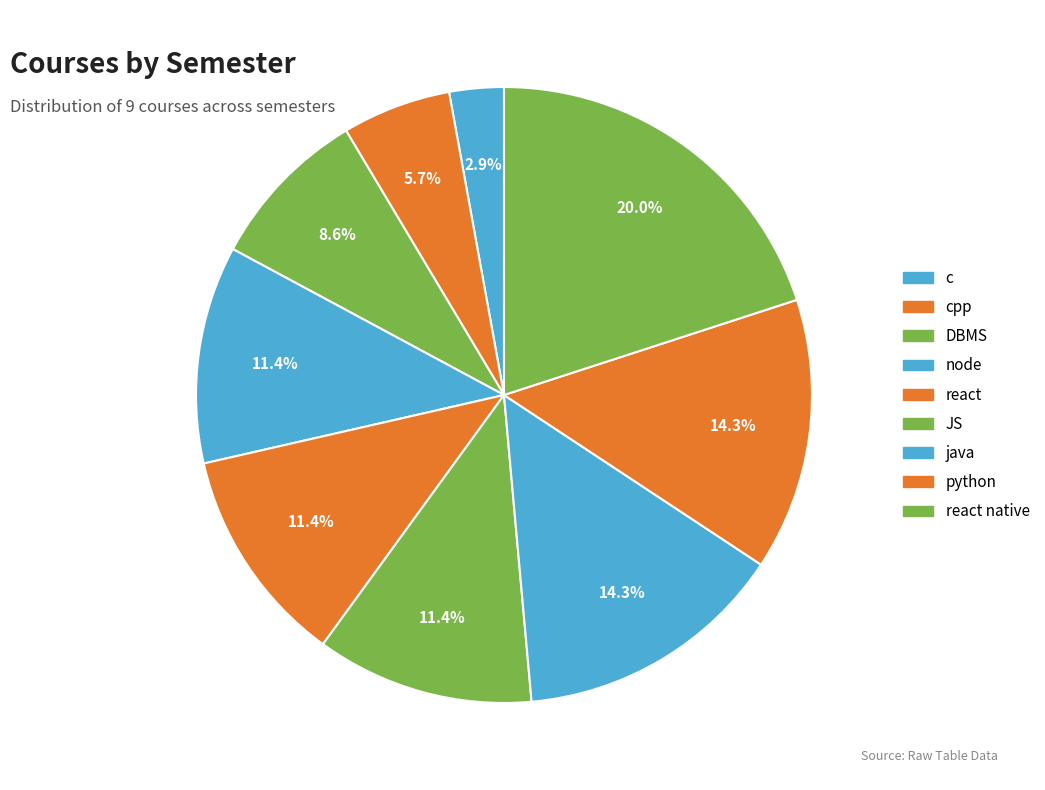

How many slices are in this pie chart?

9